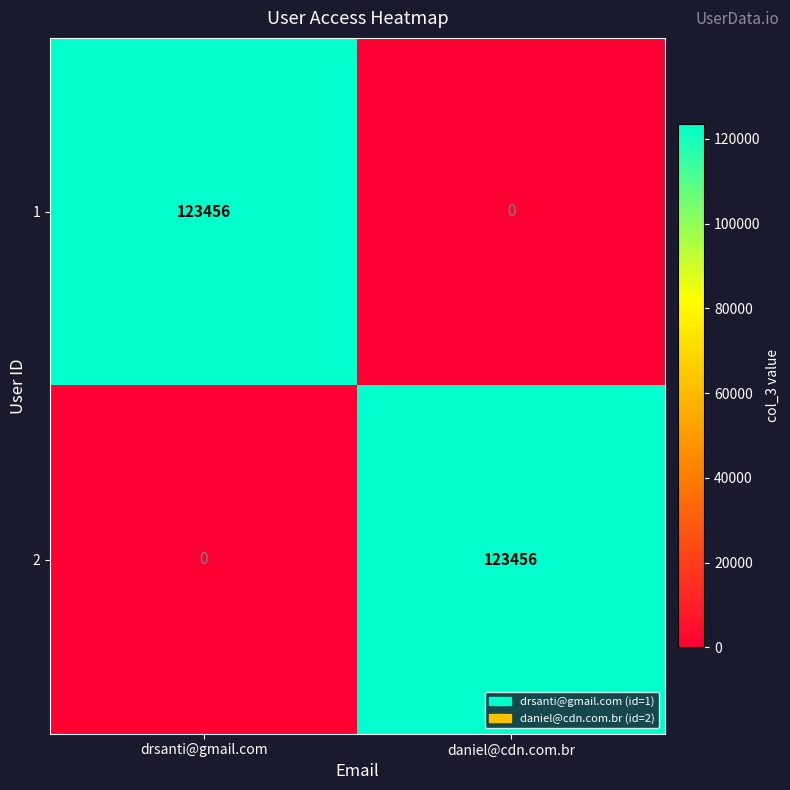

Rank the series at daniel@cdn.com.br from lowest to highest value.

1, 2